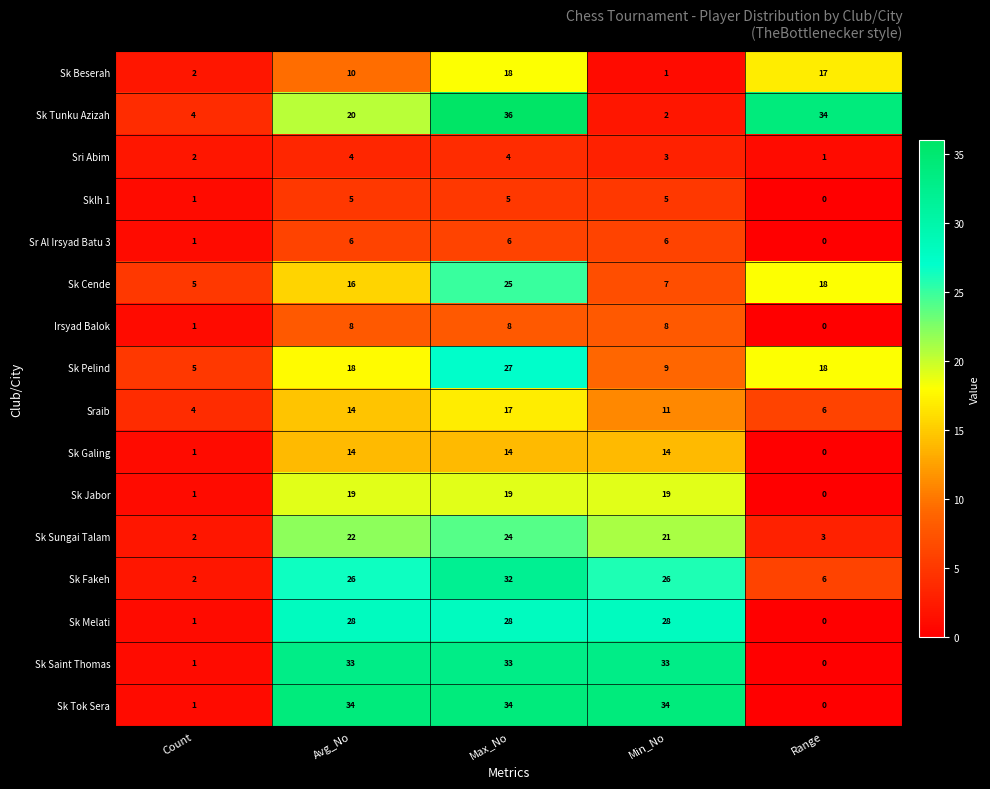

What is the approximate value of Sri Abim at Max_No?

4